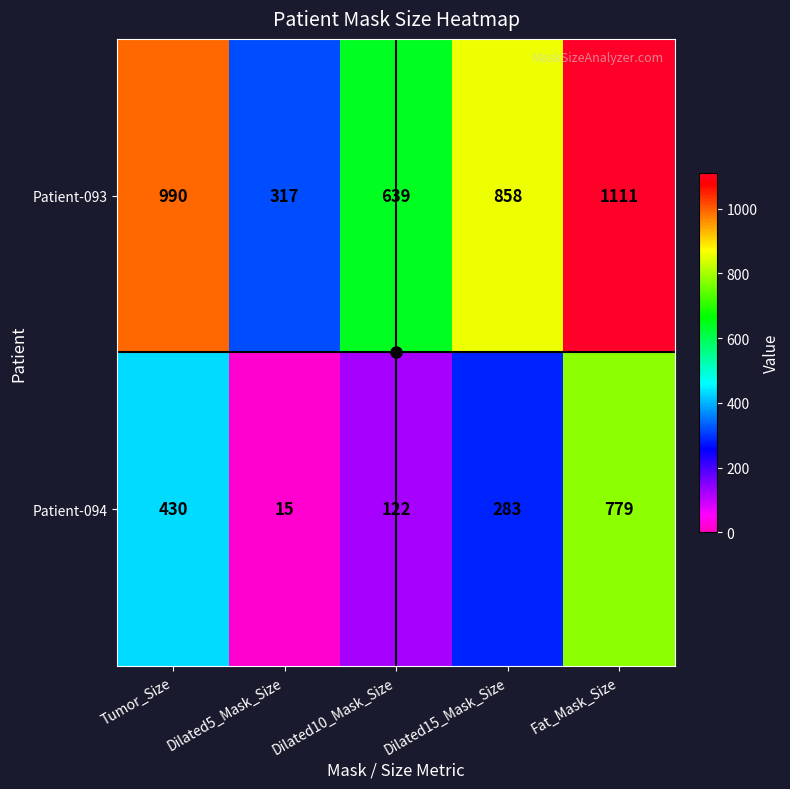

Is it true that Patient-093 equals 1320 at Tumor_Size?

False